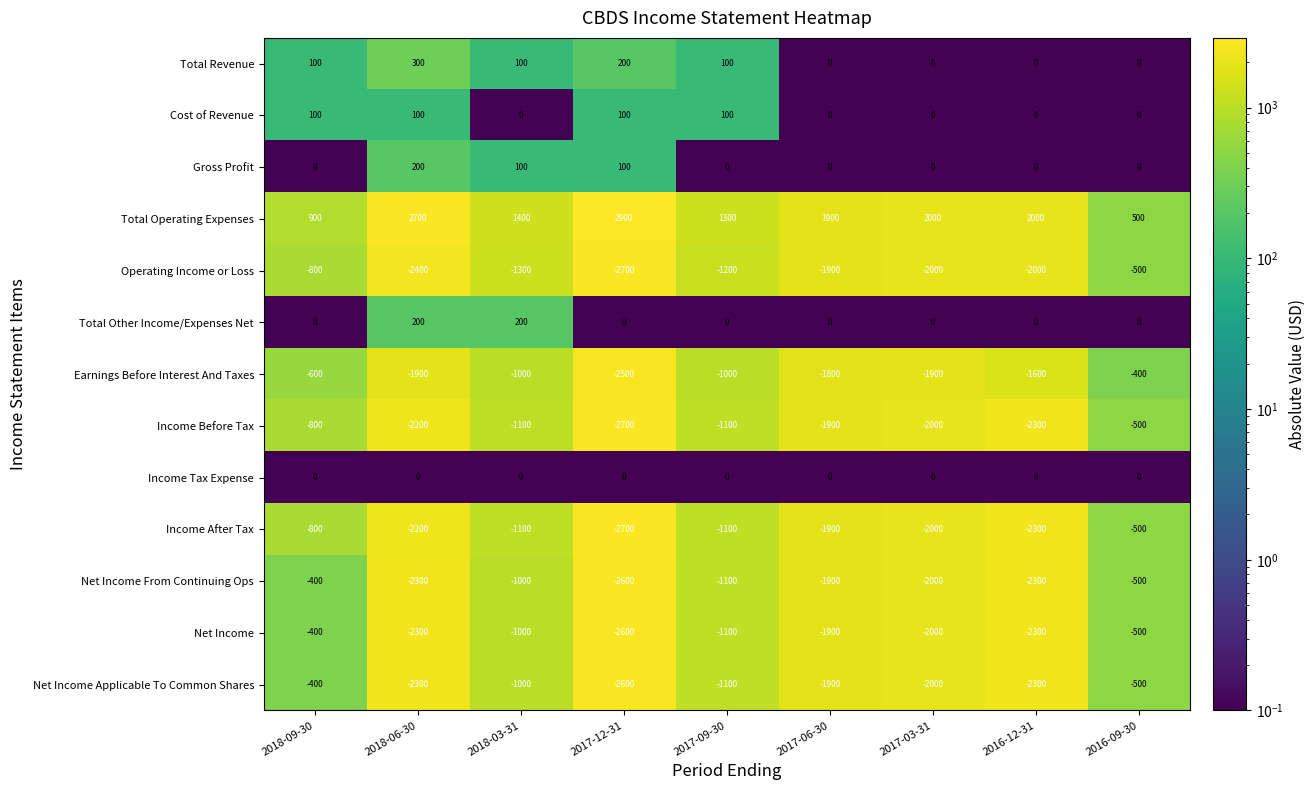

What is the difference between the highest and lowest values at 2017-09-30?

2500